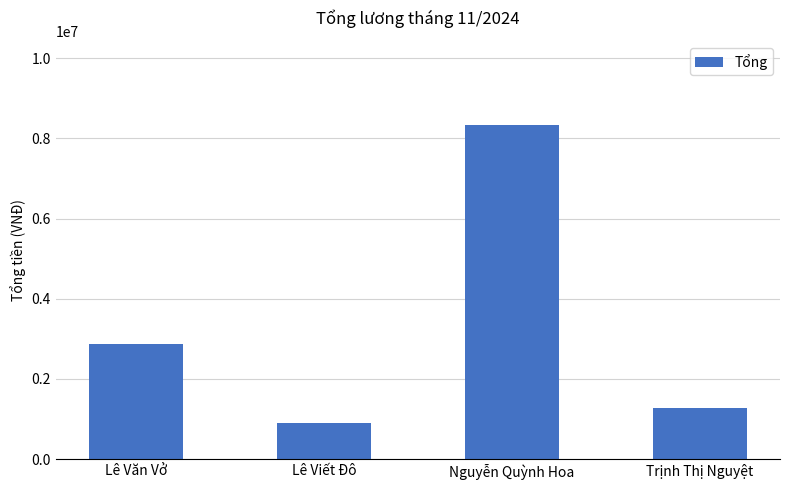

The value at Trịnh Thị Nguyệt is 1277500. True or false?

True